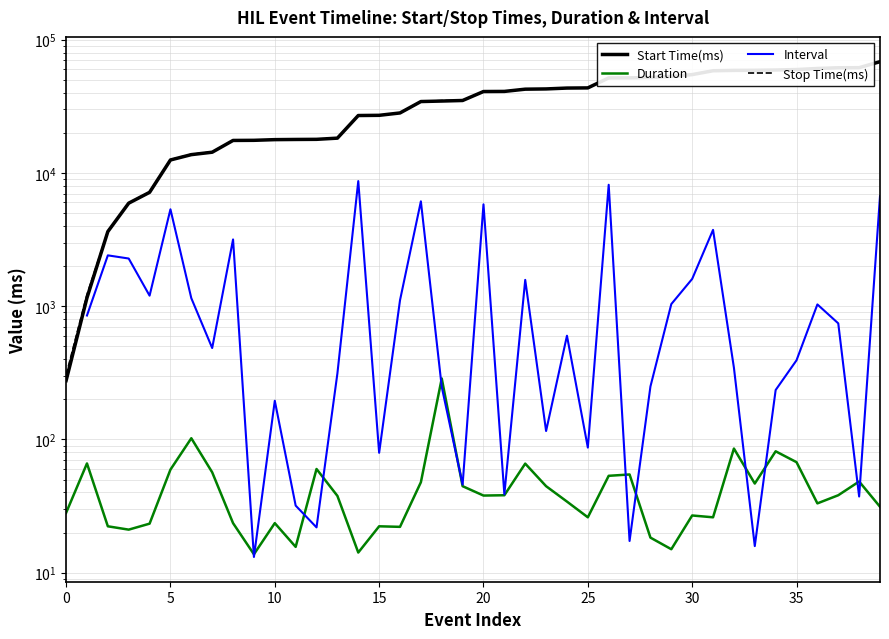

What is the average value of the Start Time(ms) series?

35373.8